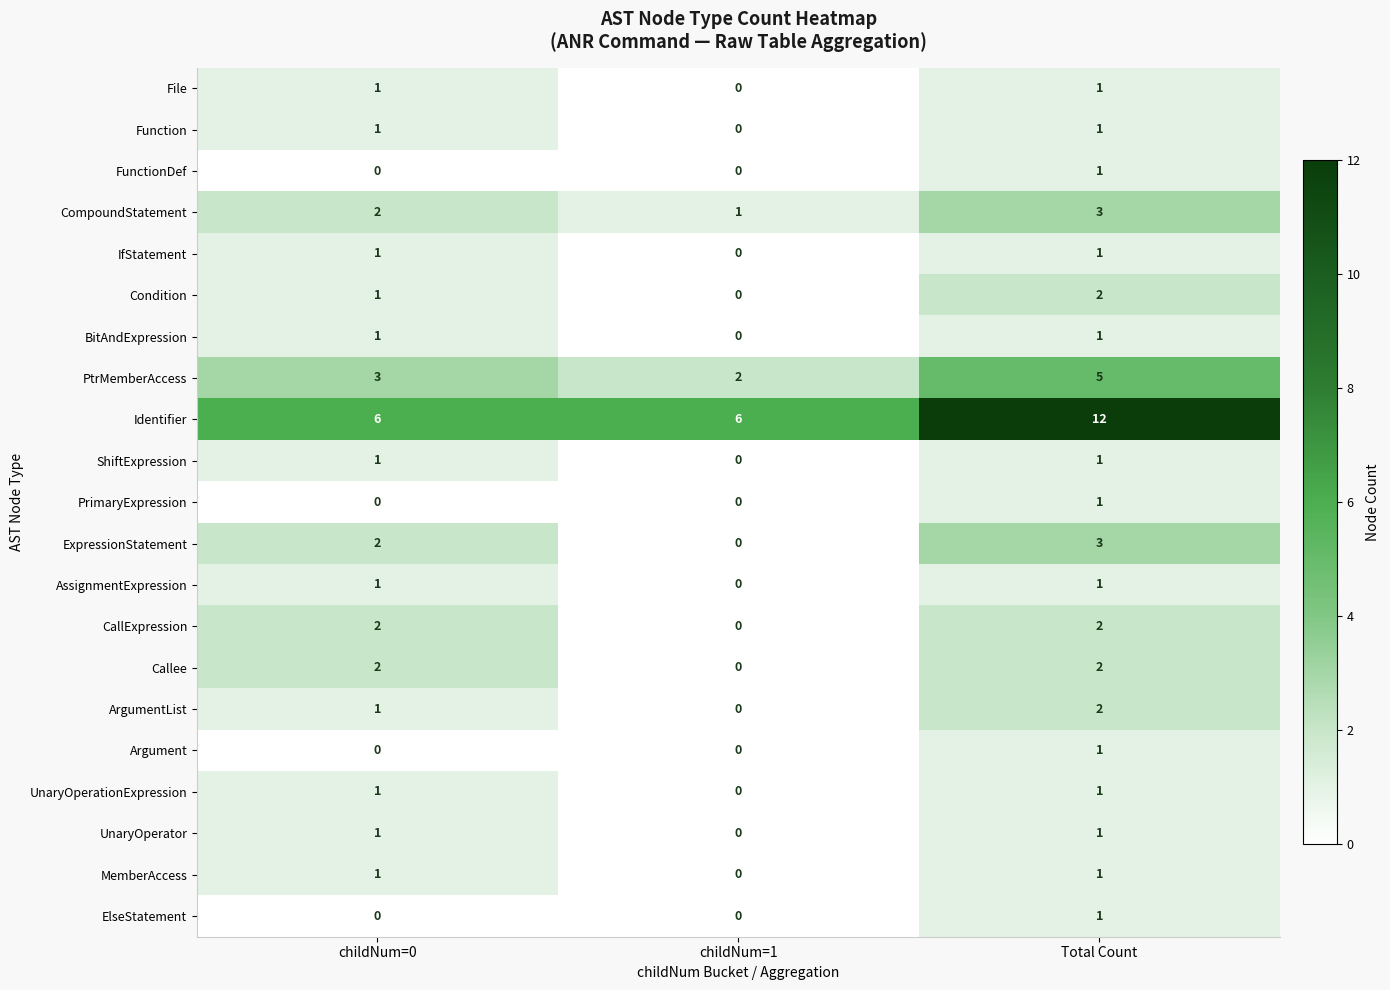

What is the sum of the ExpressionStatement values at childNum=1 and Total Count?

3